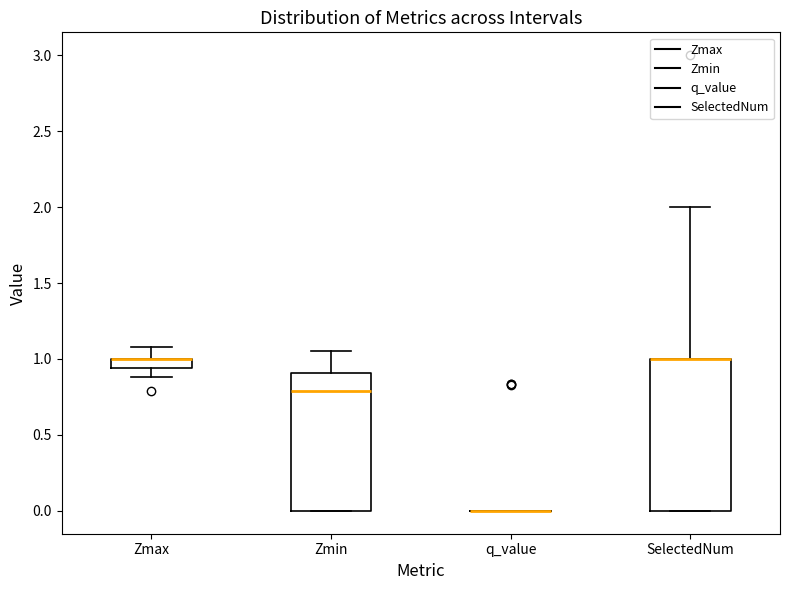

Where does the lower whisker of the box for Zmax end on the y-axis? The values are not printed on the chart, so give them approximately, as read against the axis.

0.90